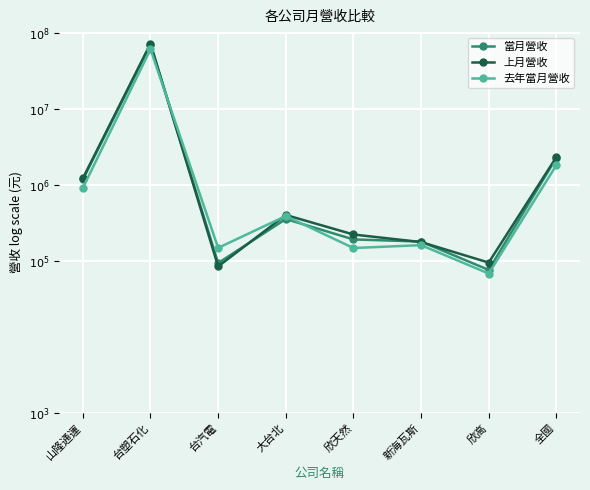

True or false: 當月營收 has more than 1 interior local peaks.

True